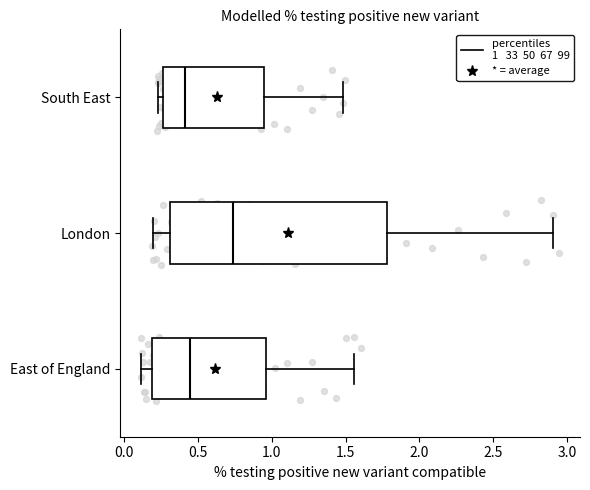

Which box's median line is the furthest to the right?

London